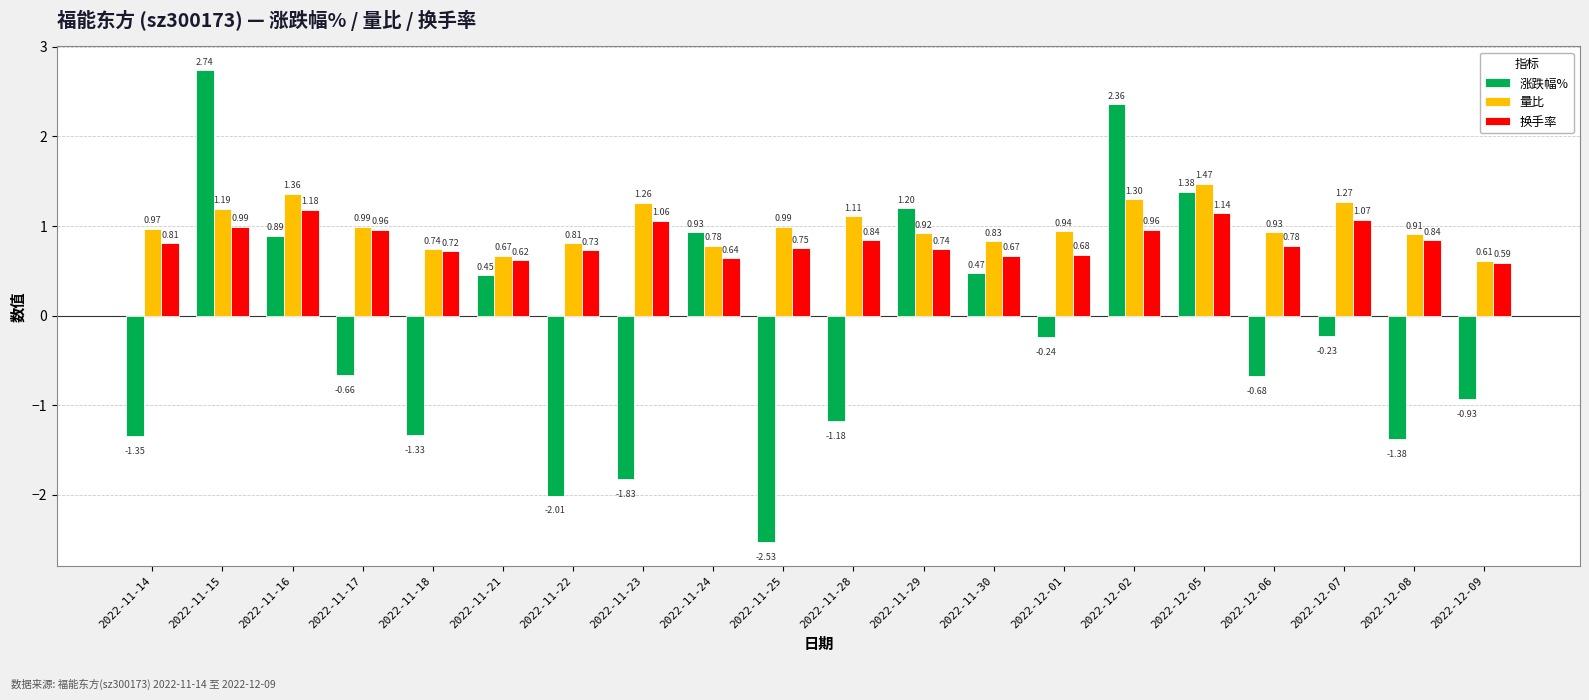

What is the sum of the 量比 values at 2022-11-16 and 2022-11-18?

2.1